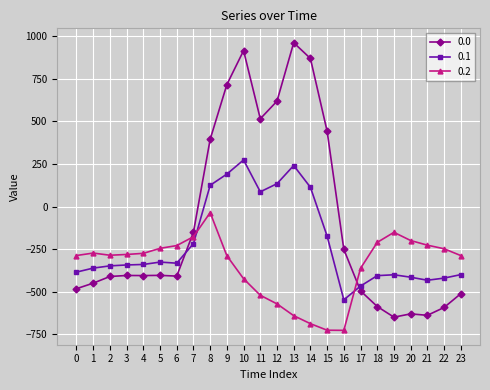

What is the difference between the highest and lowest values at 11?

1036.6